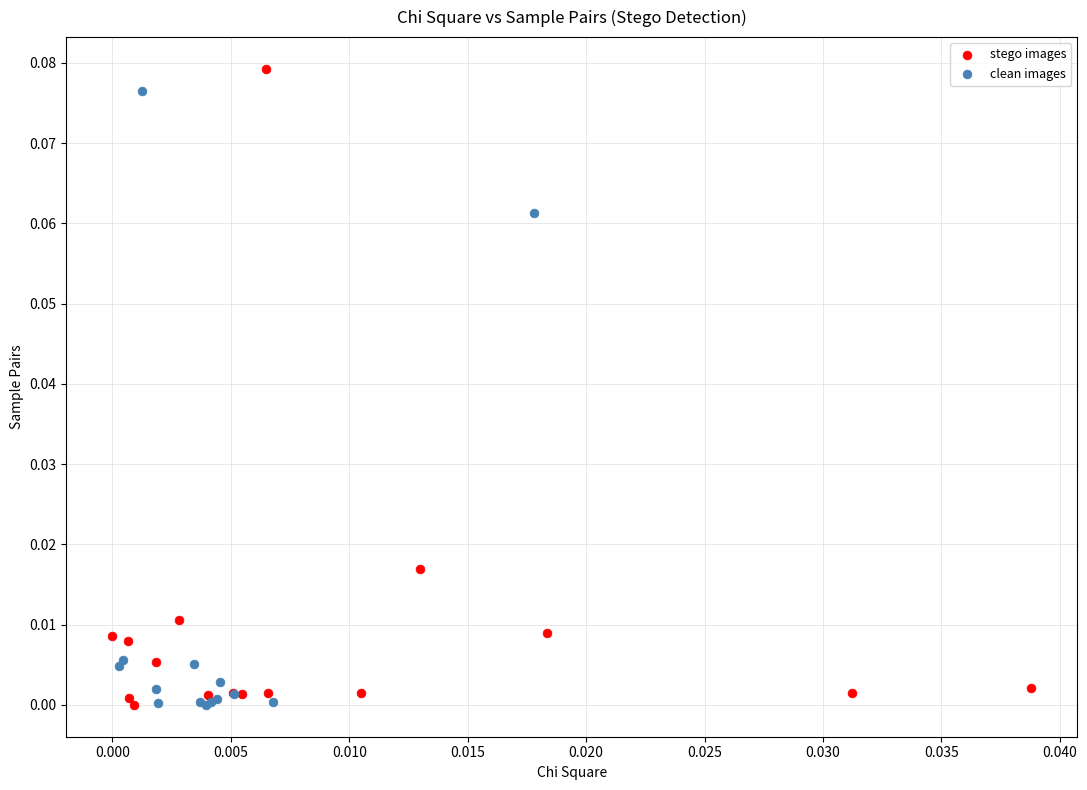

Which series contains the highest Y value?

stego images